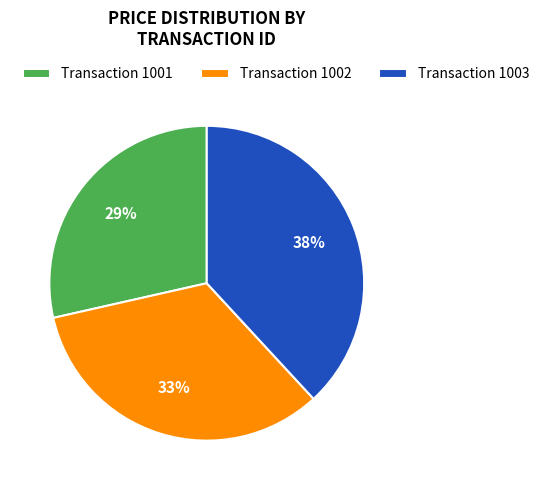

Which has a higher value, Transaction 1003 or Transaction 1001?

Transaction 1003